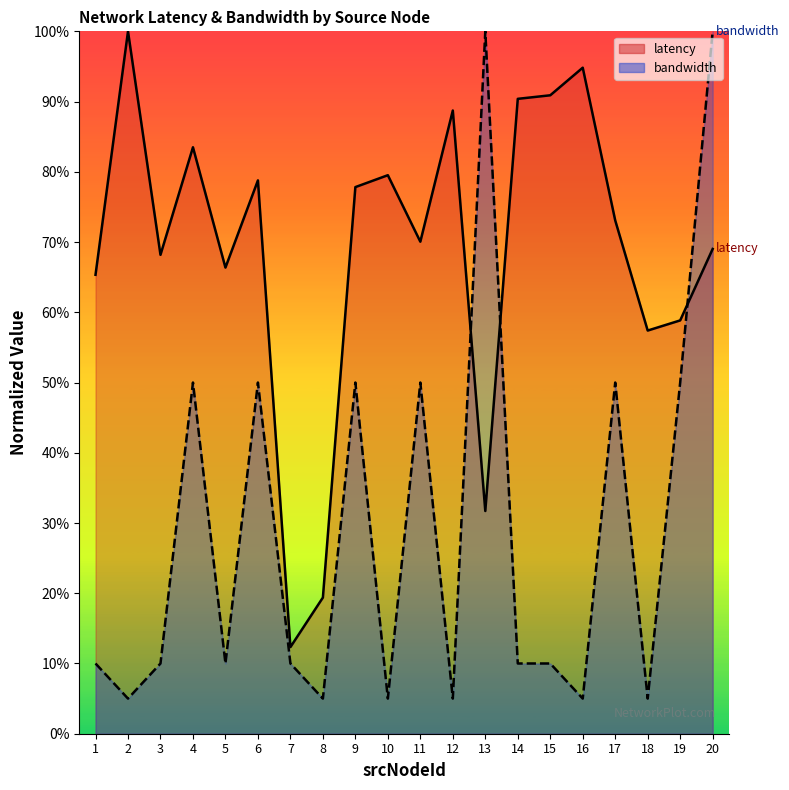

How many categories are shown in the chart?

20